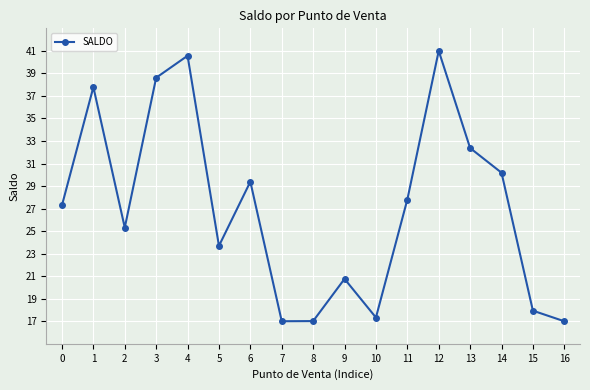

How many lines are shown in the chart?

1